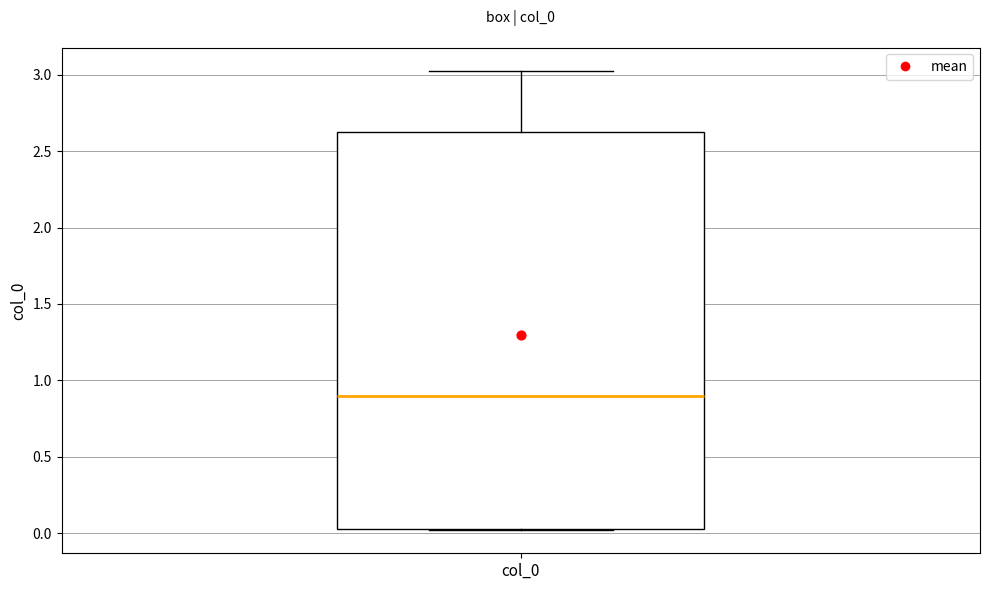

Transcribe this box plot: give where the median line is, the range the box spans, and where the two whiskers end, as read against the y-axis. The values are not printed on the chart, so give them approximately, as read against the axis.

median 0.90, box 0.05 to 2.65, whiskers 0.00 to 3.05